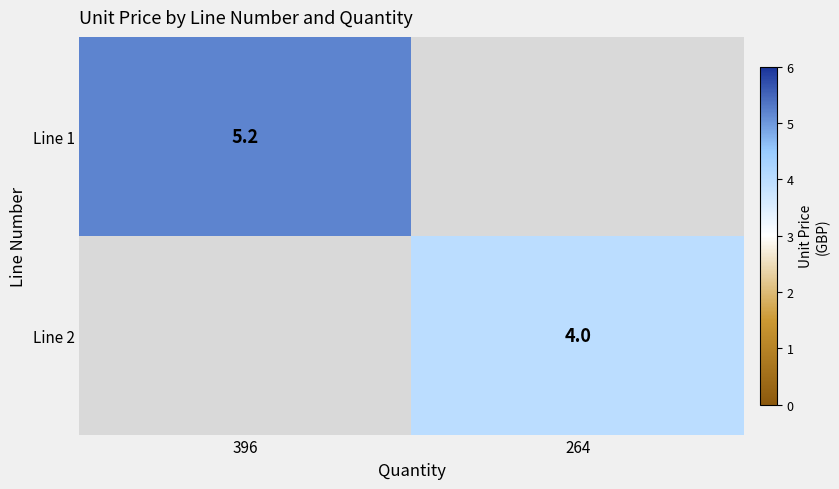

Is it true that Line 2 equals 4.0 at 264?

True